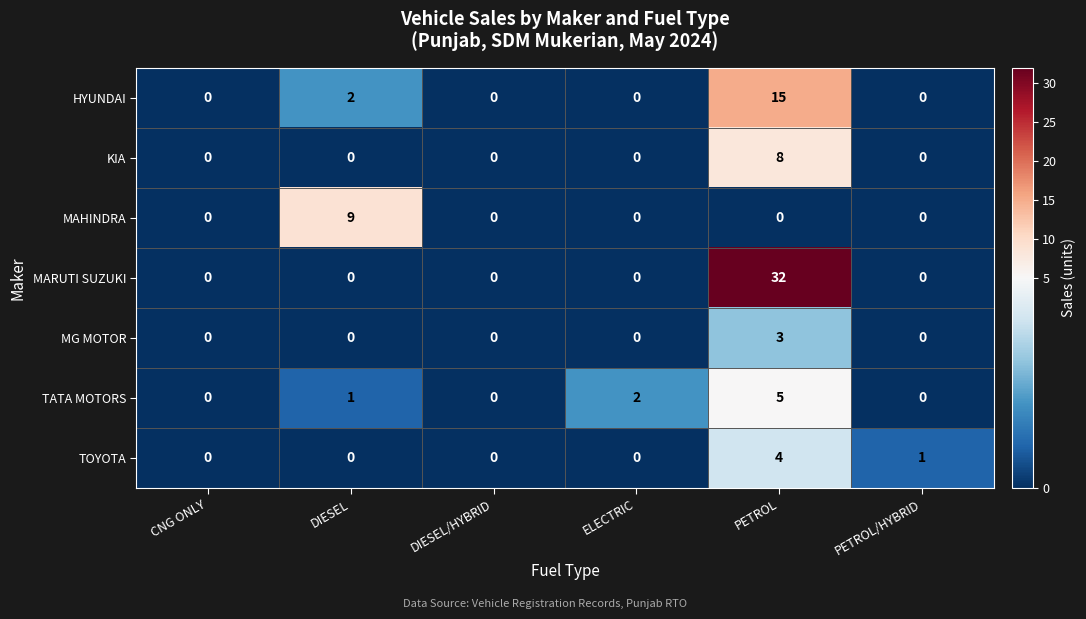

True or false: KIA has a value of 0 at PETROL/HYBRID.

True